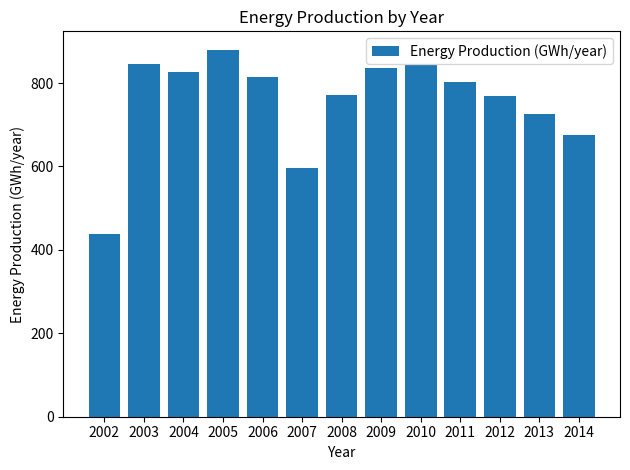

What value does the data have at 2007?

596.2